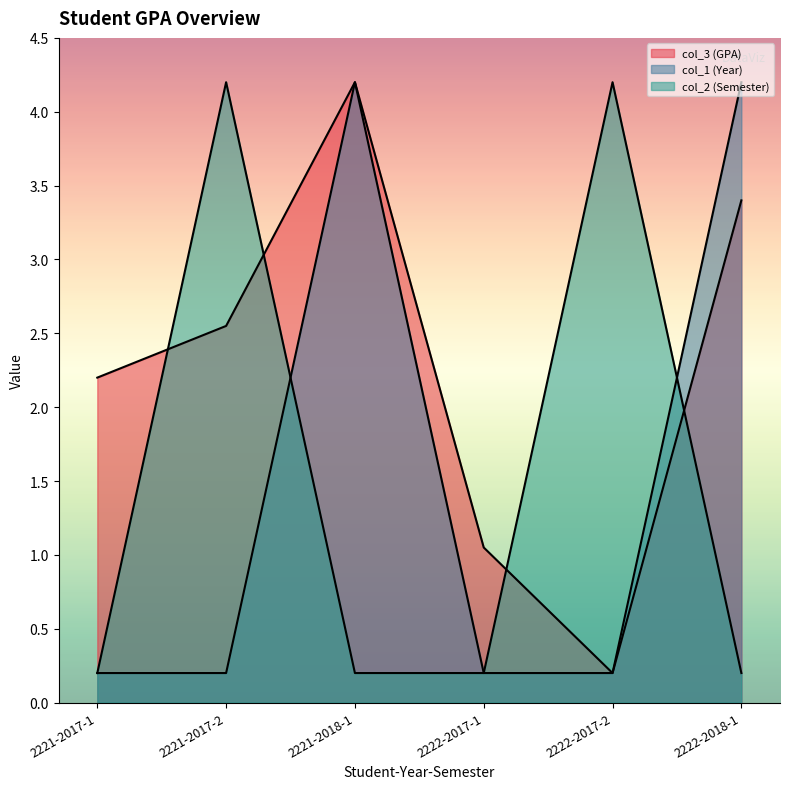

Rank the series by their maximum value, from highest to lowest.

col_1 (Year), col_2 (Semester), col_3 (GPA)